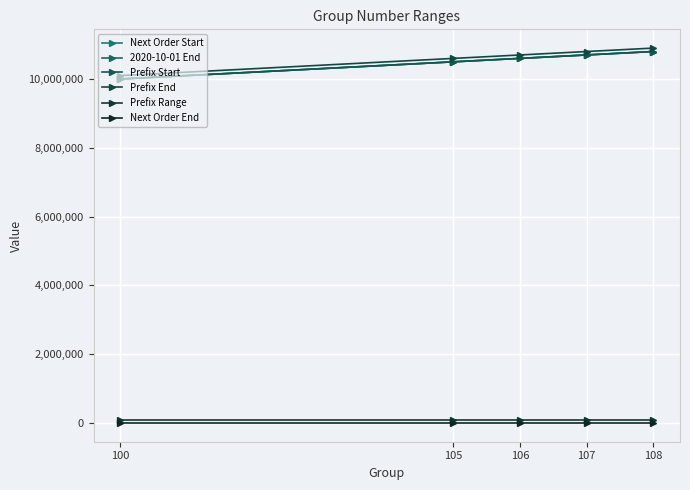

What is the greatest value displayed?

10899999